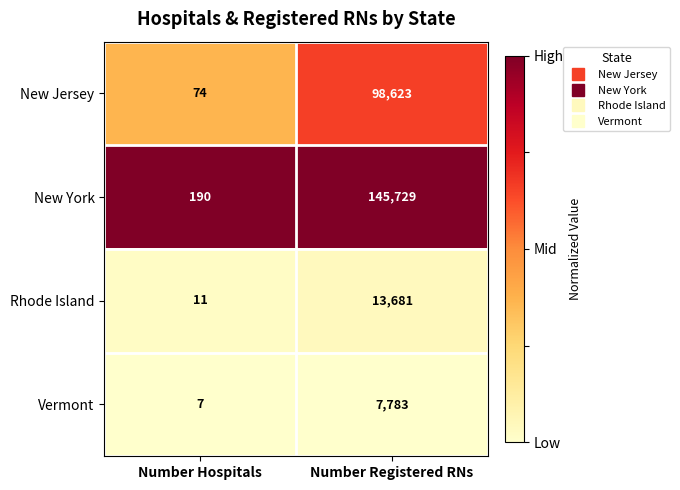

Reading left to right, transcribe all the data shown in this chart.

New Jersey: 74	98623
New York: 190	145729
Rhode Island: 11	13681
Vermont: 7	7783